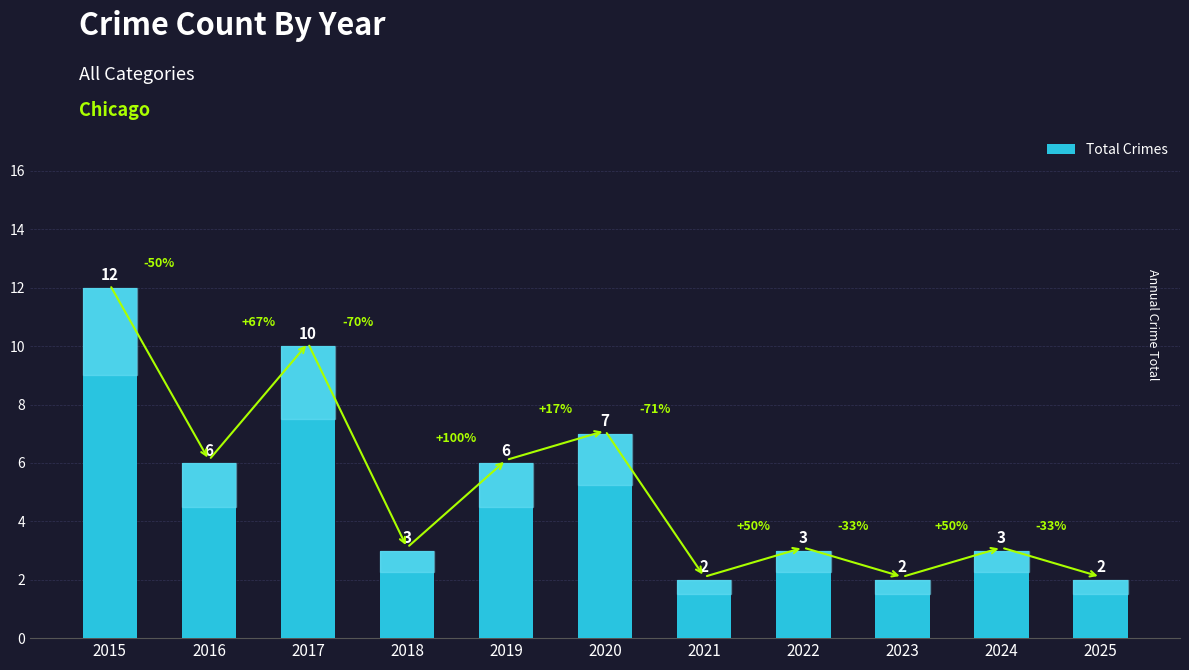

What is the maximum value shown in the chart?

12